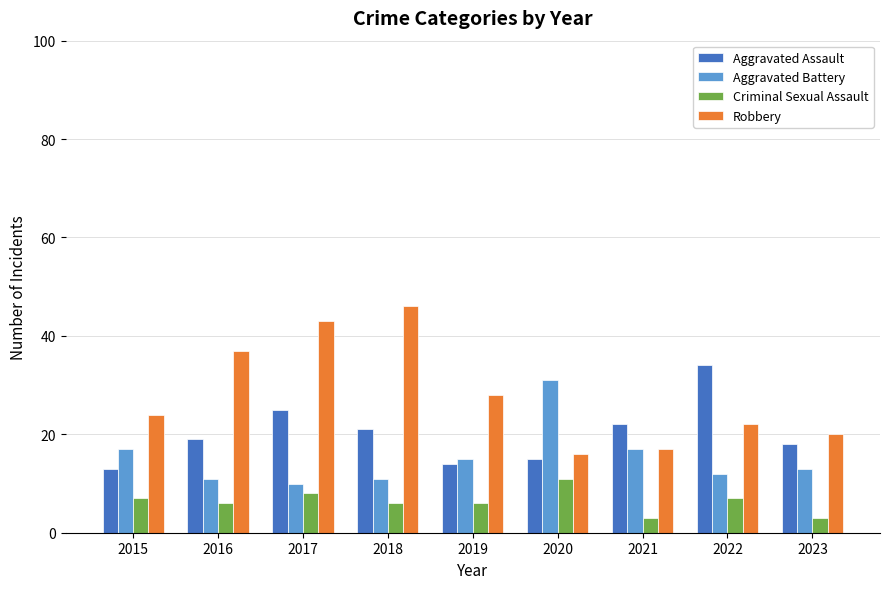

Is the value of Aggravated Assault at 2020 greater than the value of Criminal Sexual Assault at 2023?

Yes